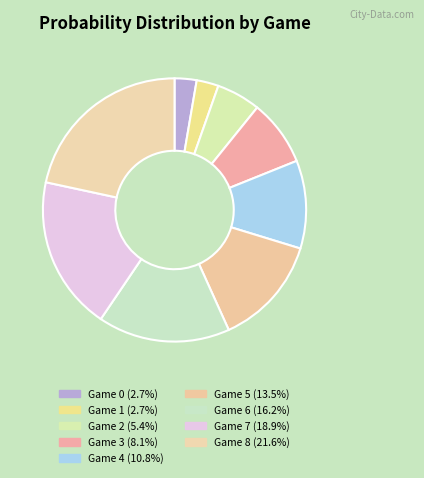

How many slices are in this pie chart?

9